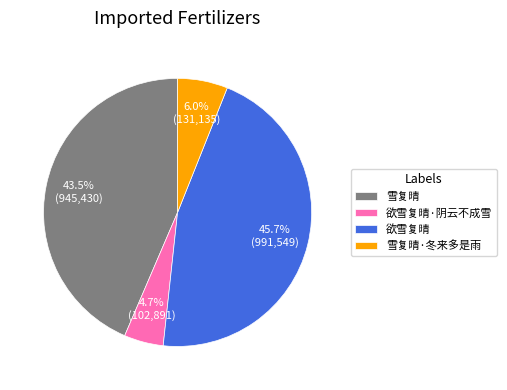

How many slices are in this pie chart?

4